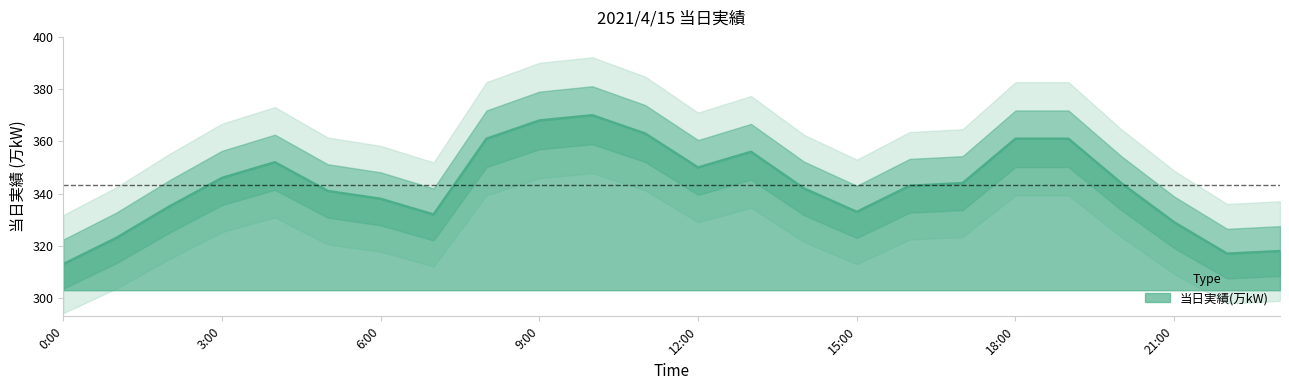

What is the sum of all values?

8240